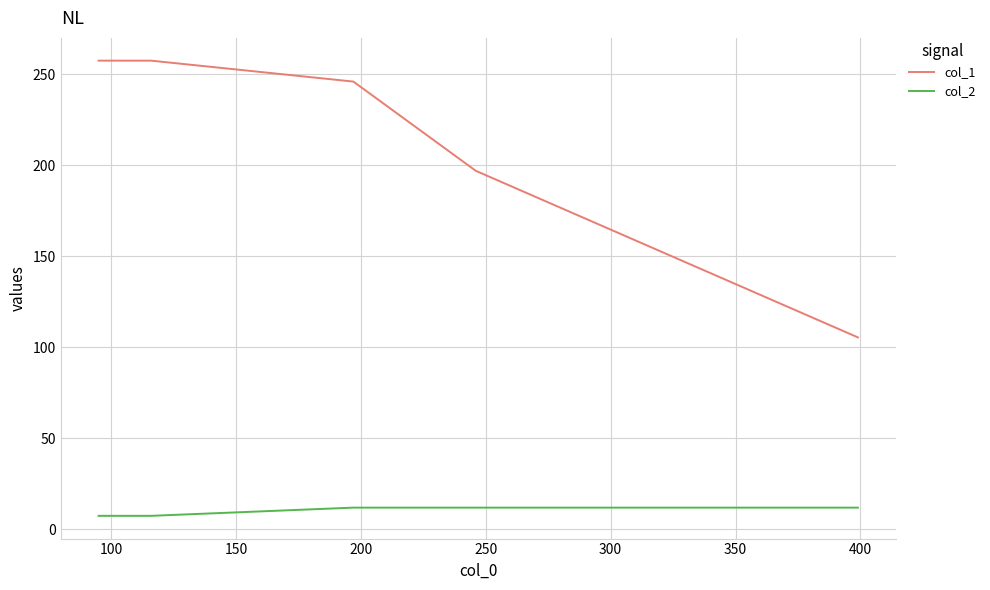

List the series in order of their overall mean, highest first.

col_1, col_2